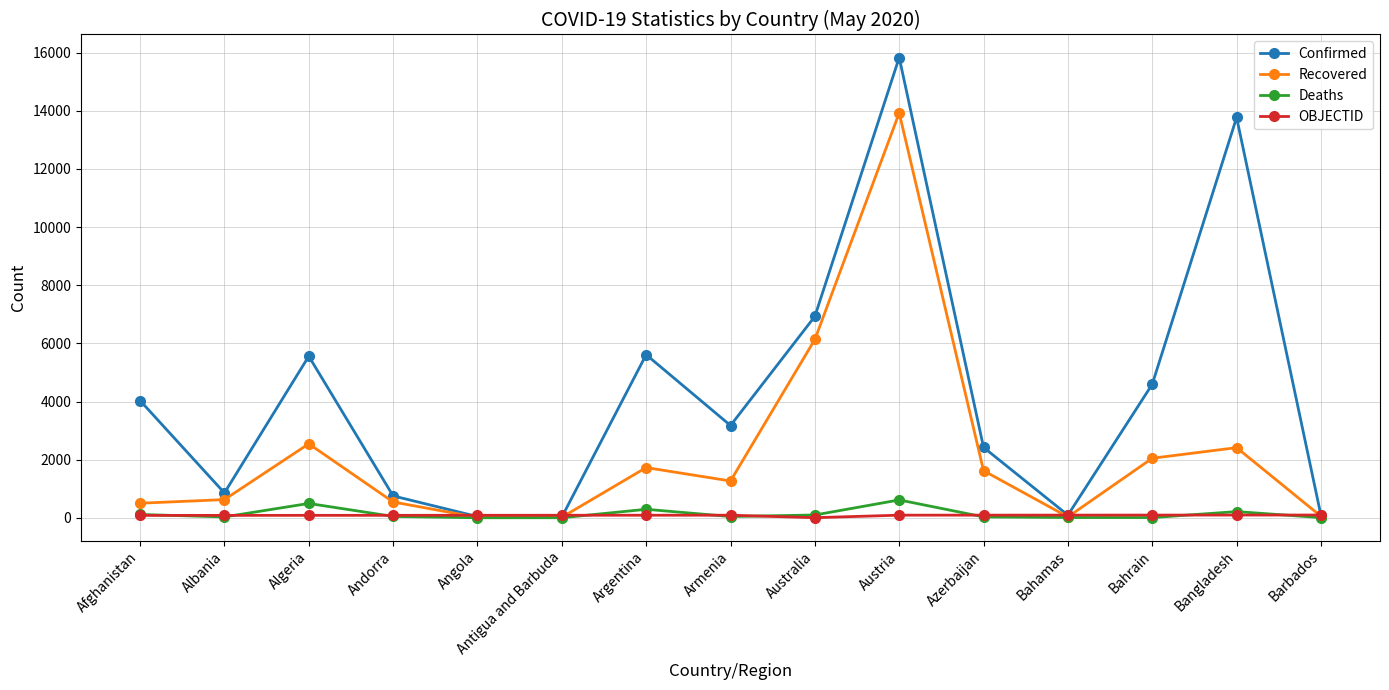

Which series has the largest total across all categories?

Confirmed